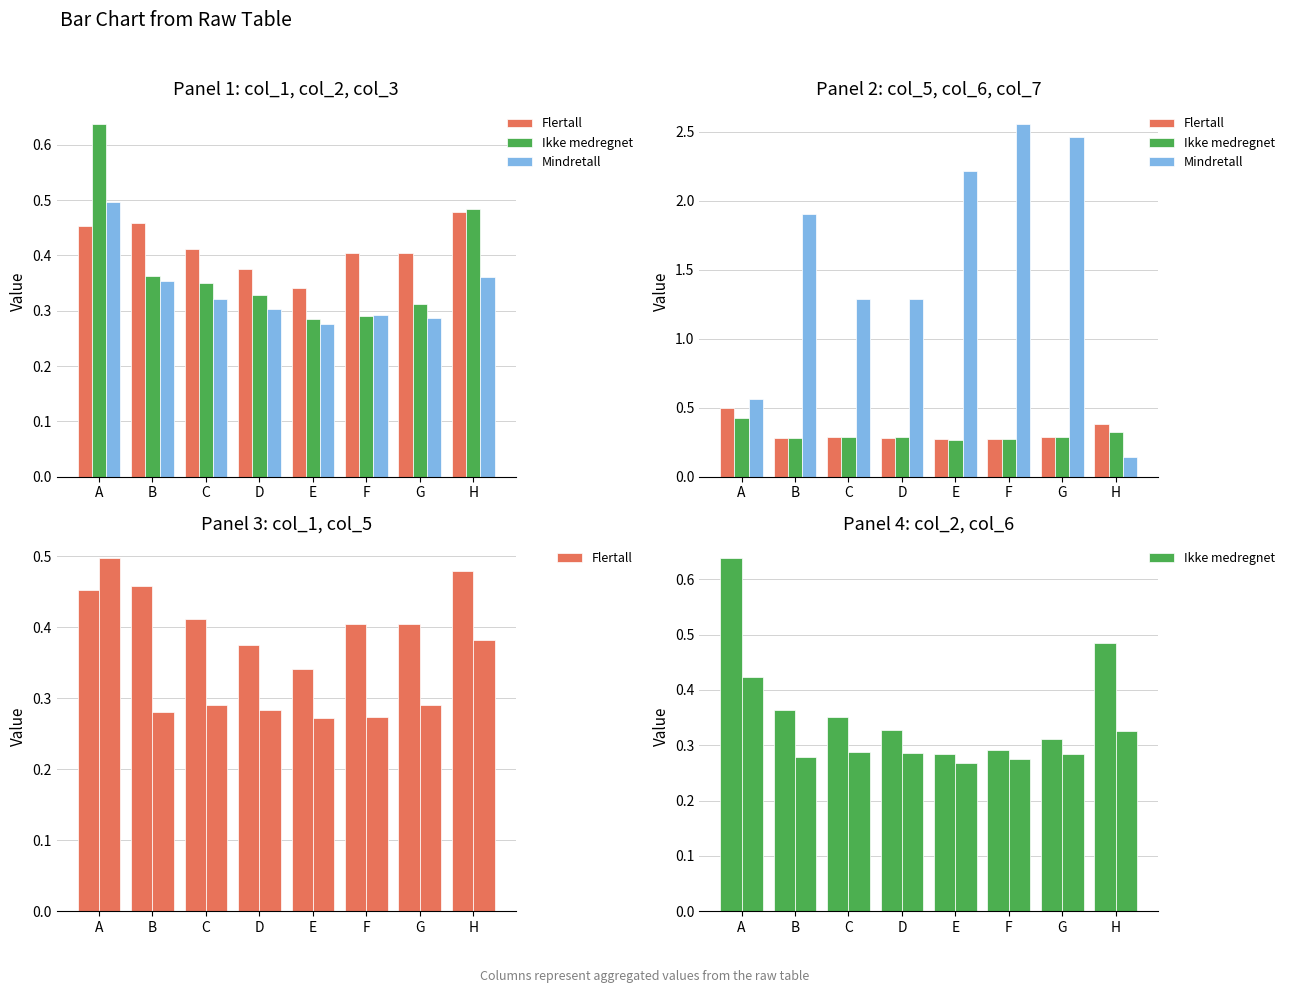

What is the value of the Mindretall bar at the 2nd from the left?

1.9